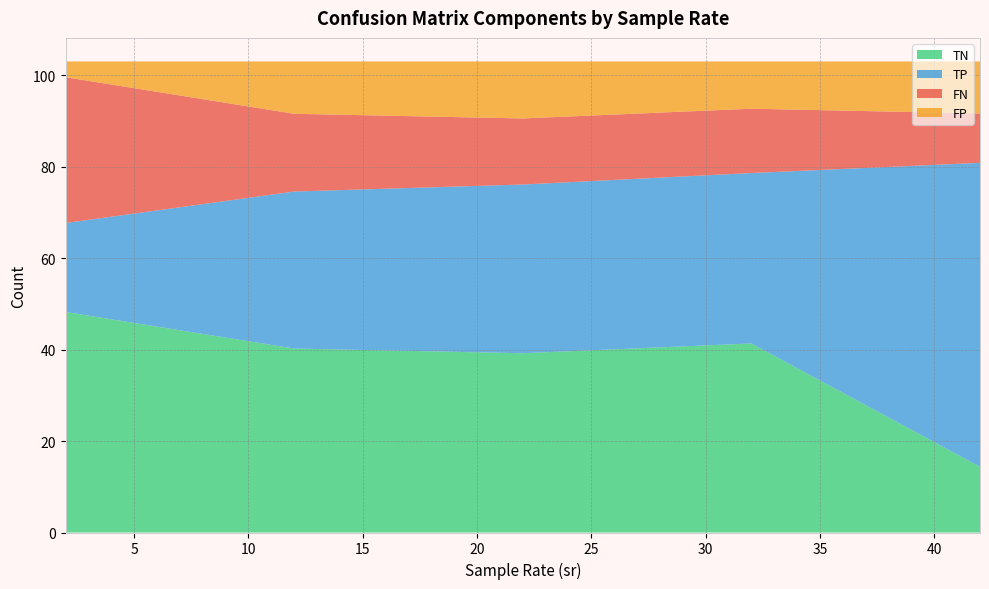

What is the minimum value for TN?

14.4